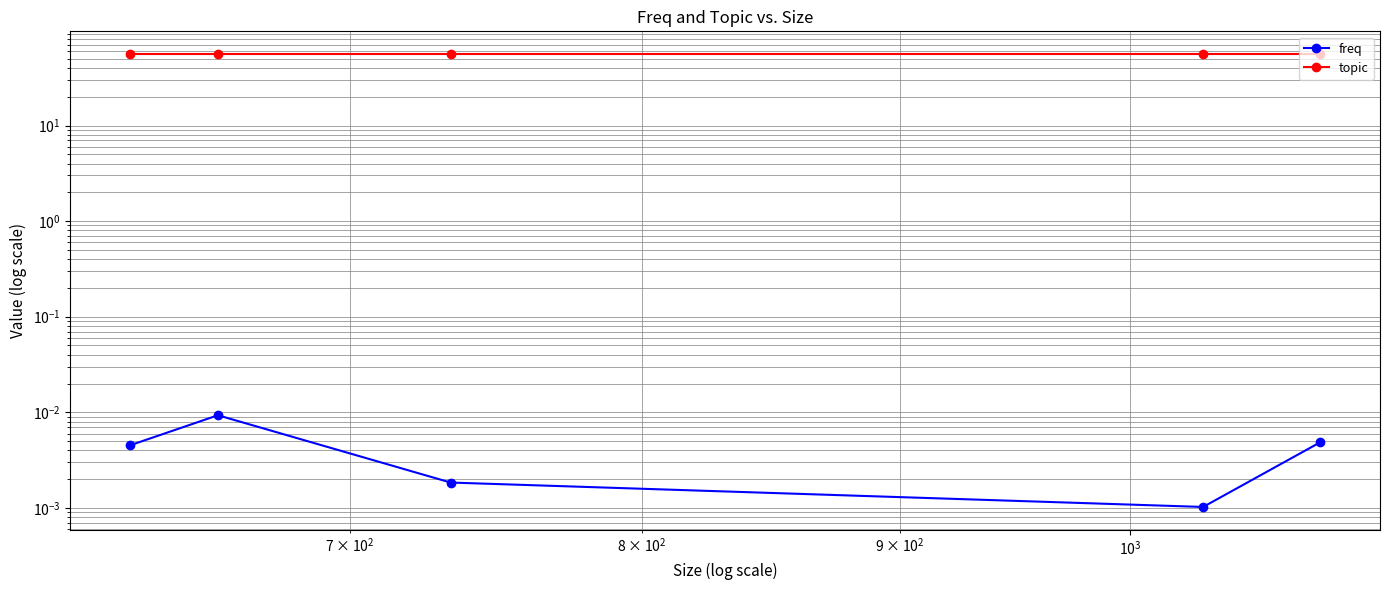

True or false: topic and freq cross at least once.

False